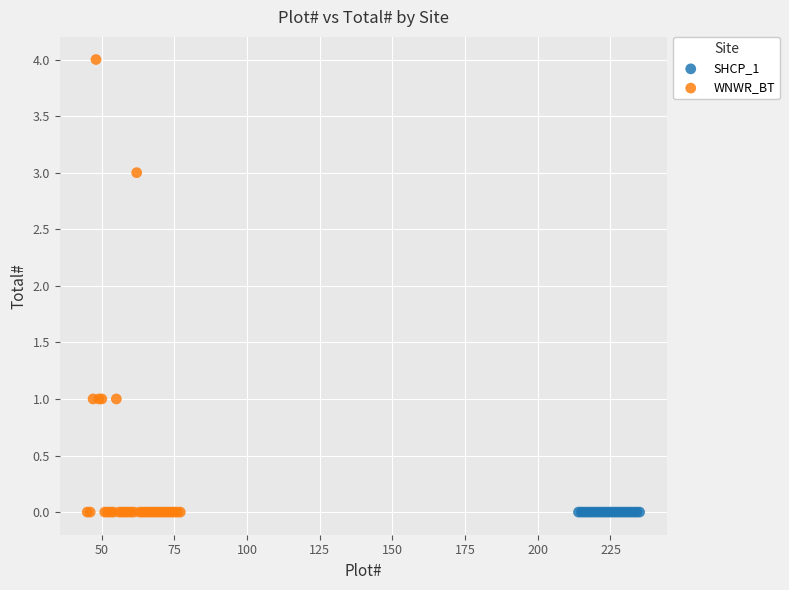

Which series reaches the maximum Y coordinate?

WNWR_BT